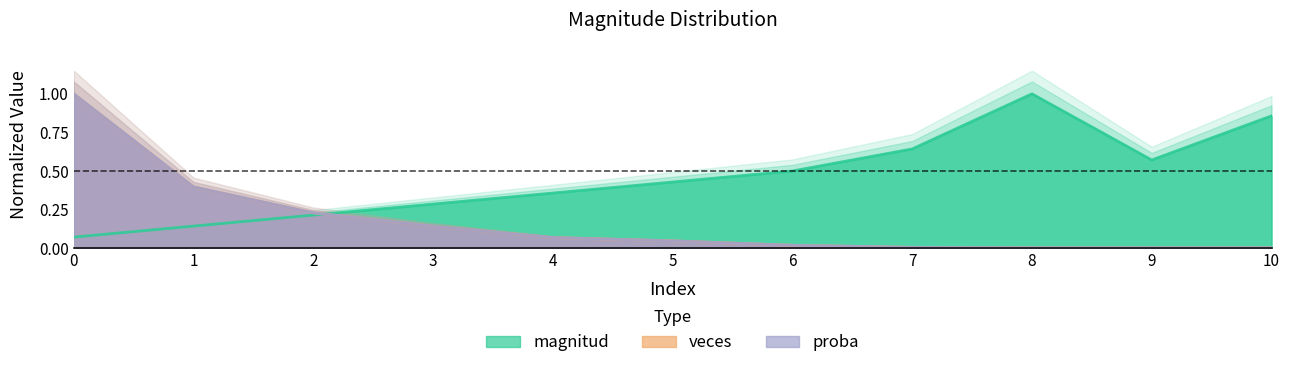

Rank the series at 8 from lowest to highest value.

veces, proba, magnitud